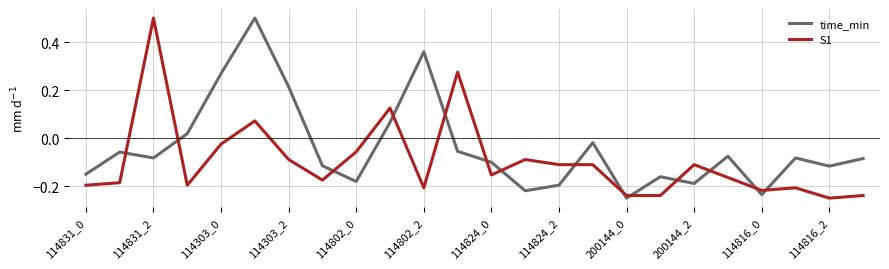

What is the maximum value shown in the chart?

0.5